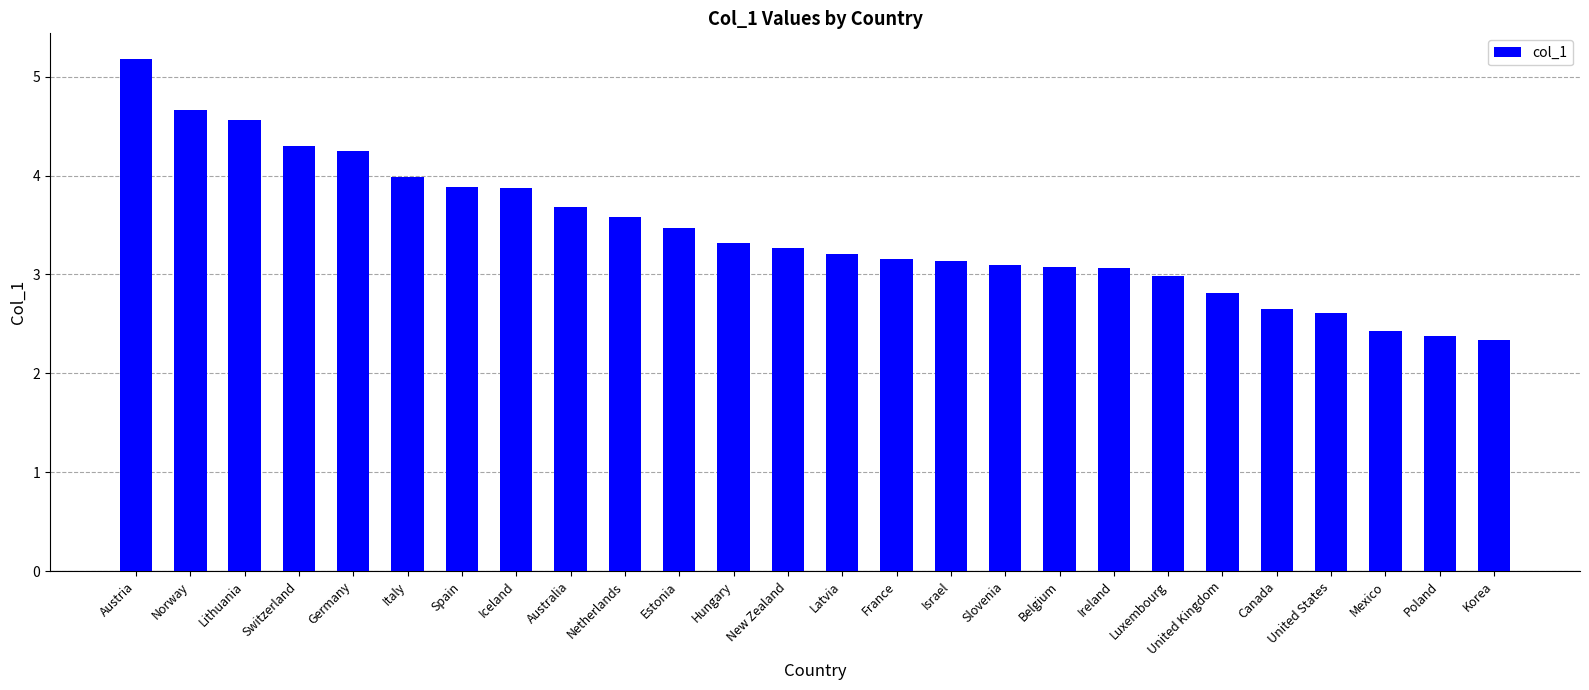

What is the ratio of the value at Netherlands to the value at France?

1.1